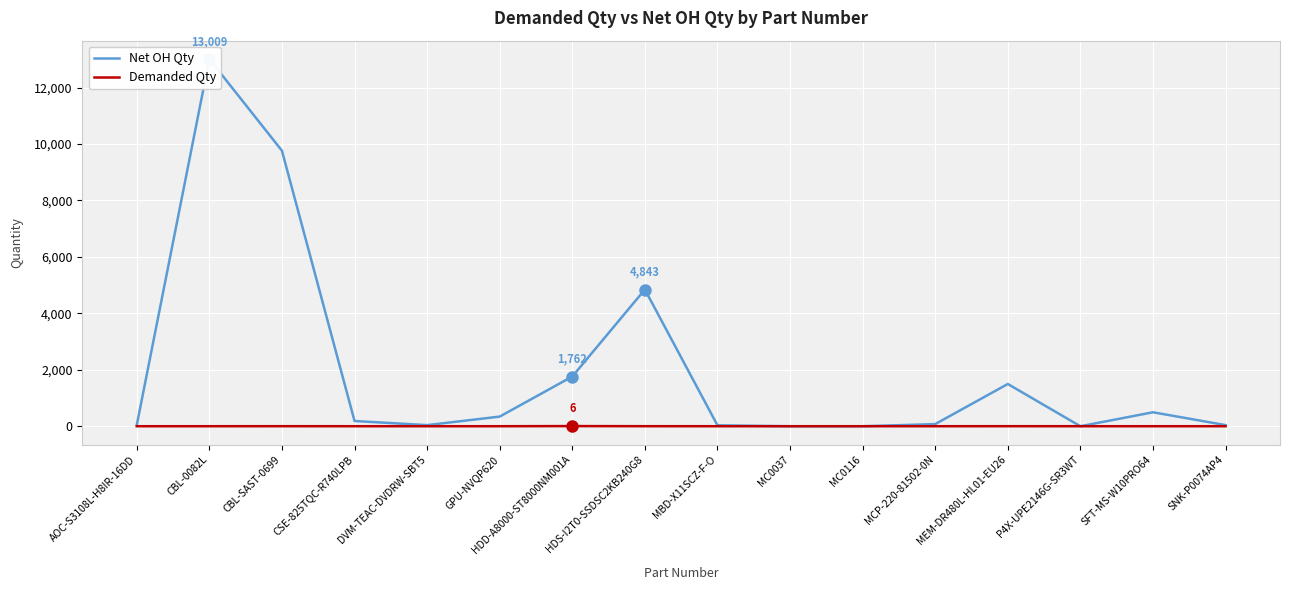

Where does the Net OH Qty series first go above 186?

CBL-0082L